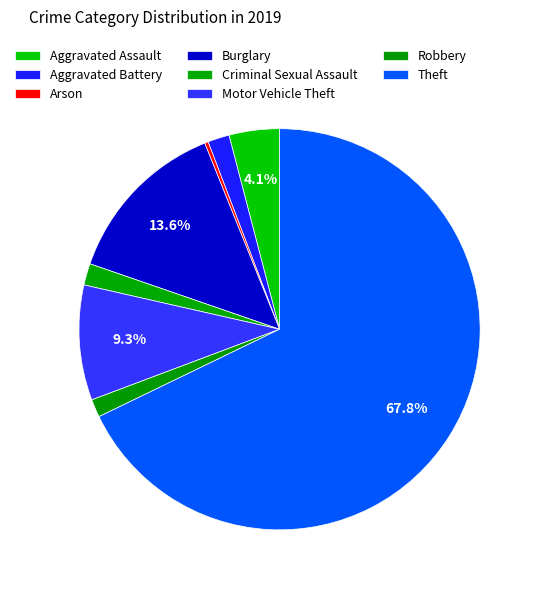

How many slices are in this pie chart?

8